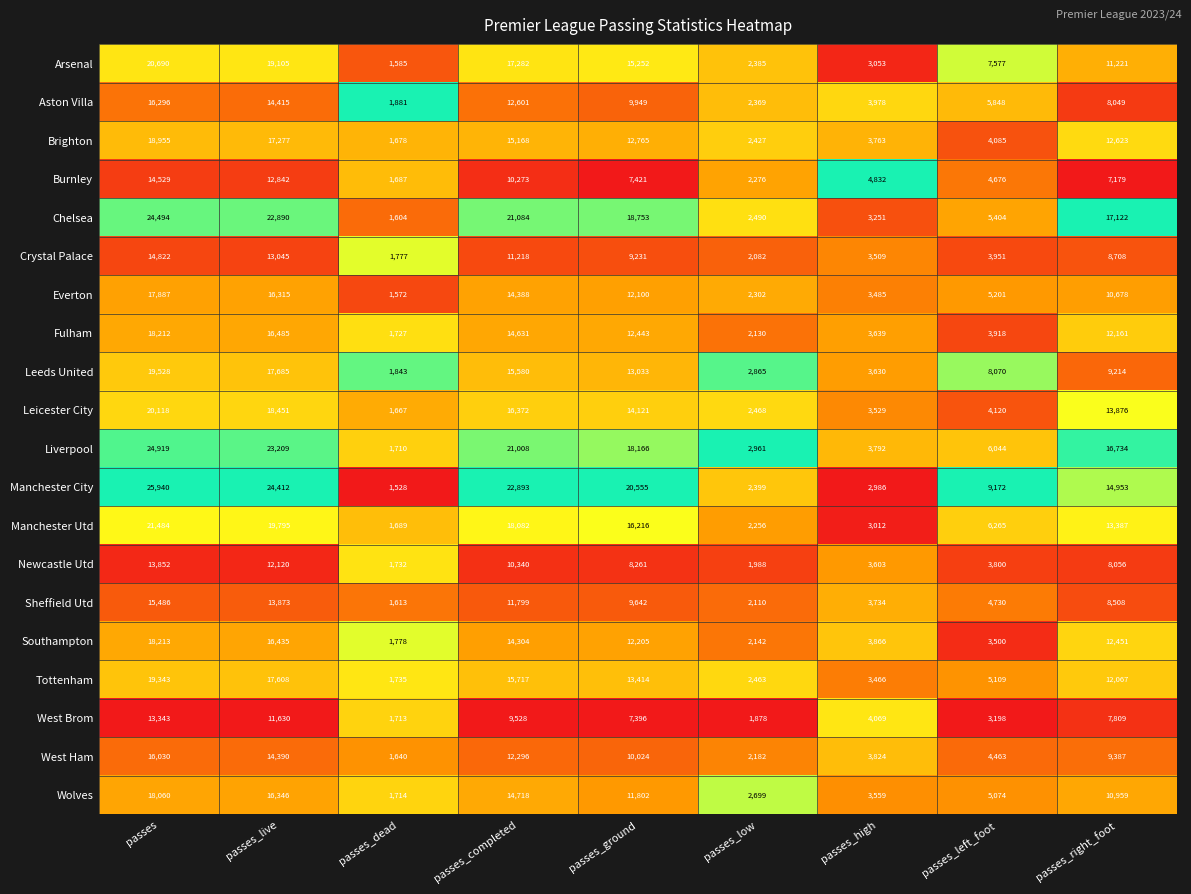

What value does the Wolves series have at passes, to the nearest 100?

18100